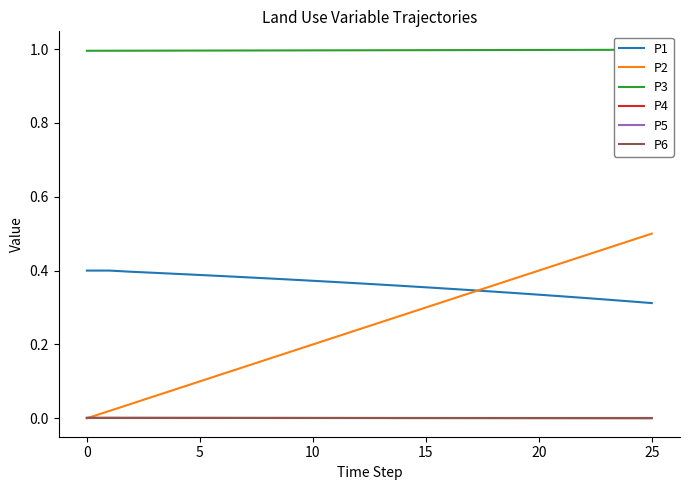

True or false: P6 and P2 intersect in this chart.

True